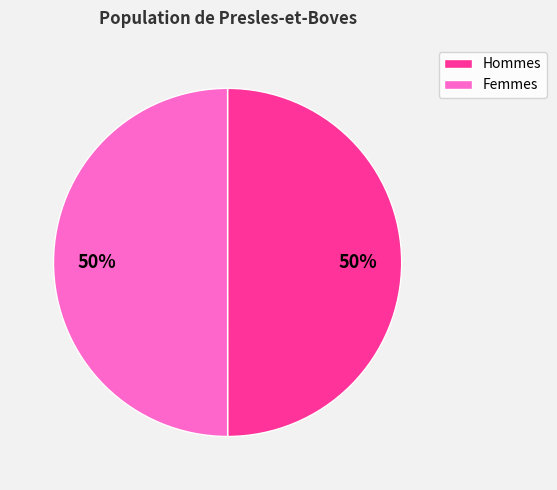

To the nearest percent, what is the average slice percentage?

50%